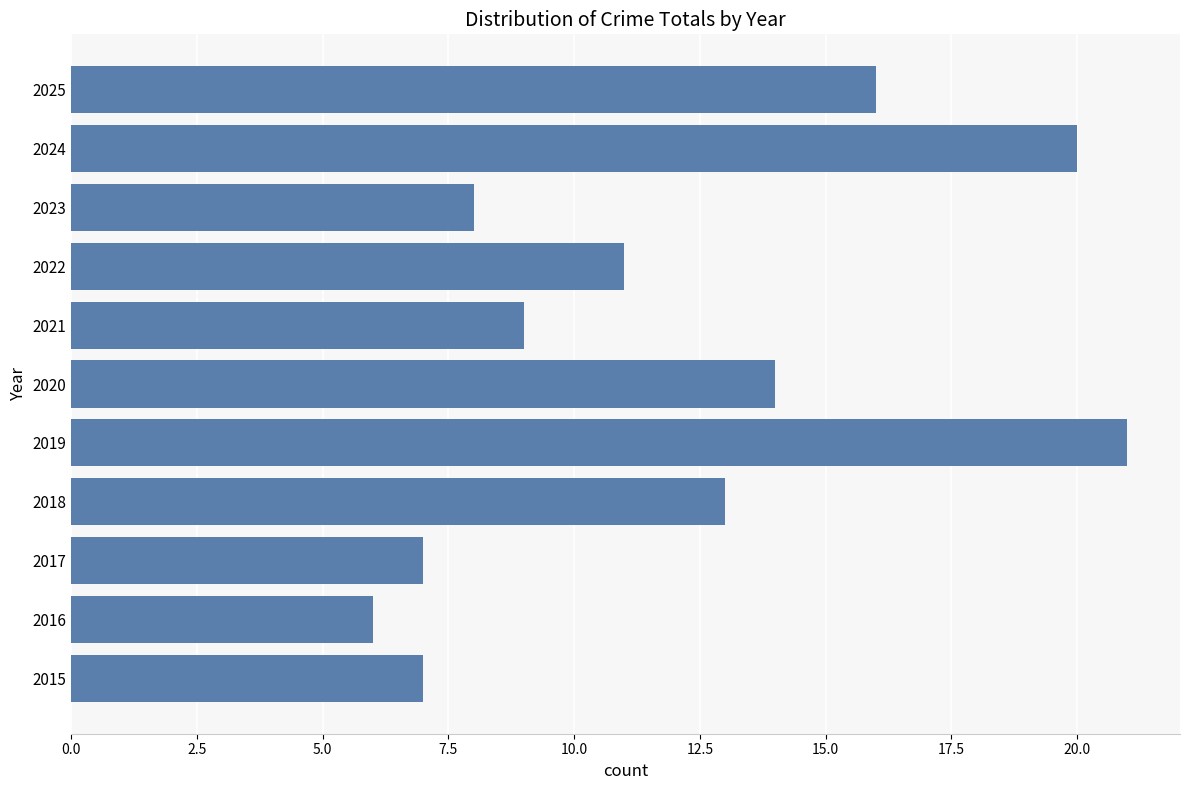

Is it true that the value at 2020 is 3?

False